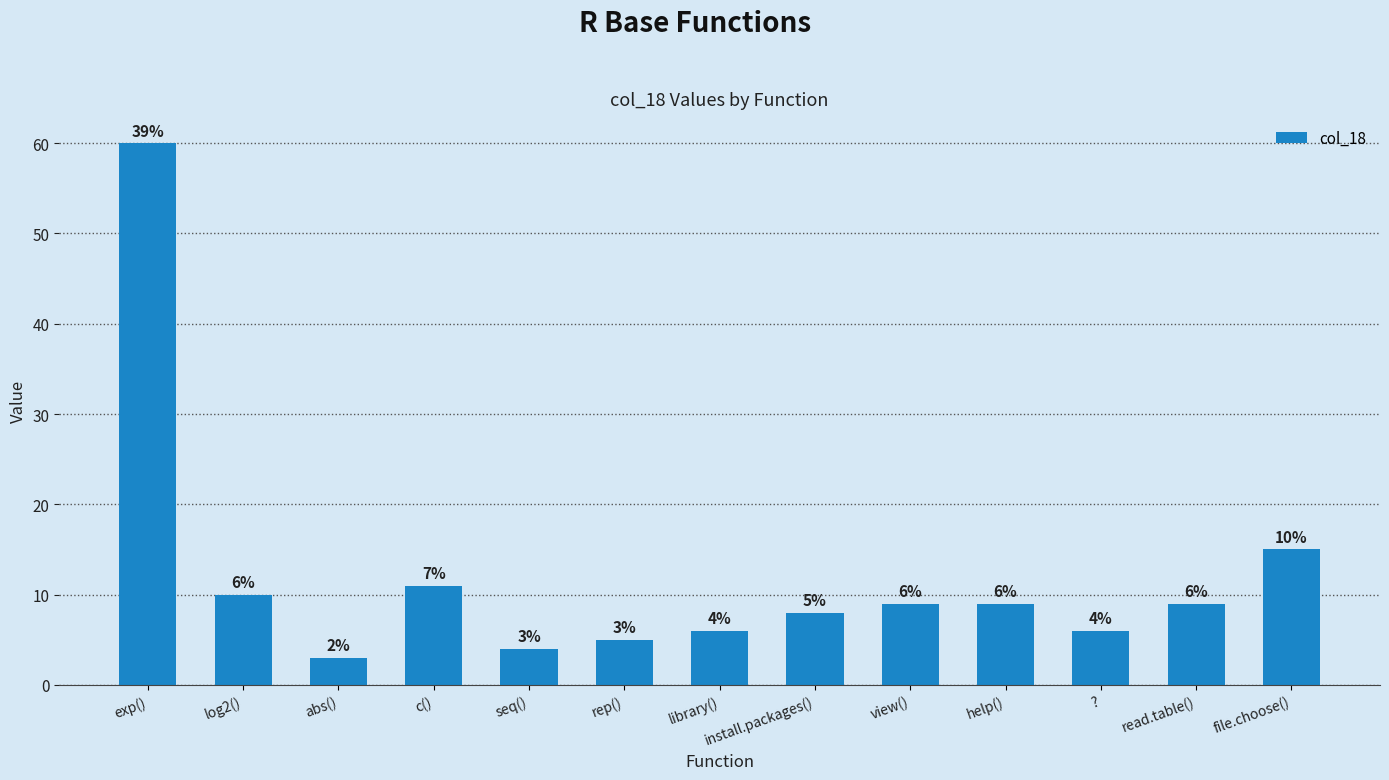

Between exp() and seq(), which is larger?

exp()